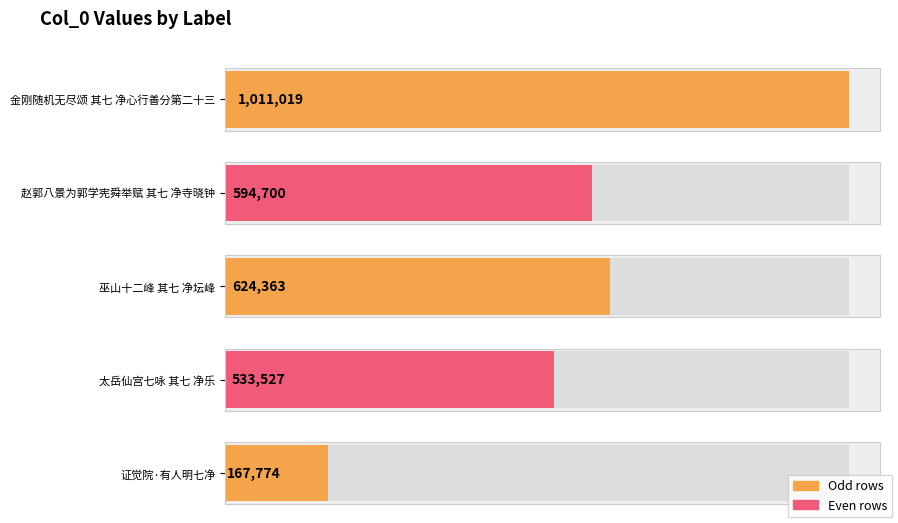

List the labels in order of value, largest first.

金刚随机无尽颂 其七 净心行善分第二十三, 巫山十二峰 其七 净坛峰, 赵郭八景为郭学宪舜举赋 其七 净寺晓钟, 太岳仙宫七咏 其七 净乐, 证觉院·有人明七净